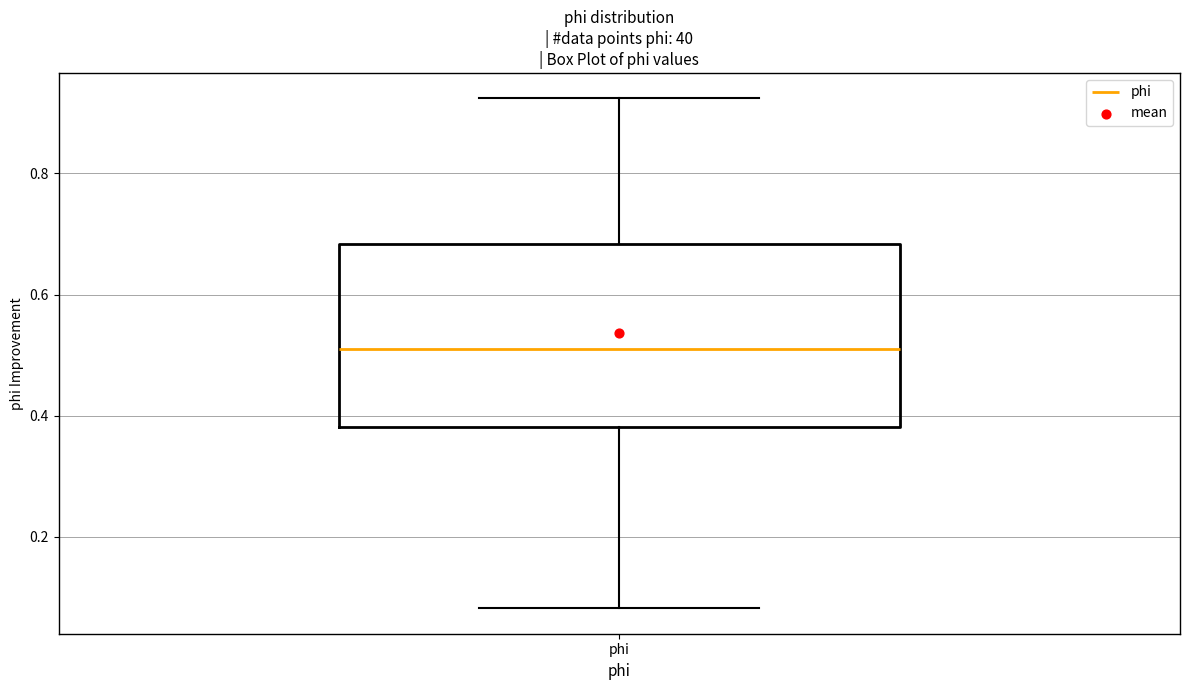

Read this box plot against the y-axis: the position of the median line, the range covered by the box, and the ends of both whiskers. The values are not printed on the chart, so give them approximately, as read against the axis.

median 0.52, box 0.38 to 0.68, whiskers 0.08 to 0.92